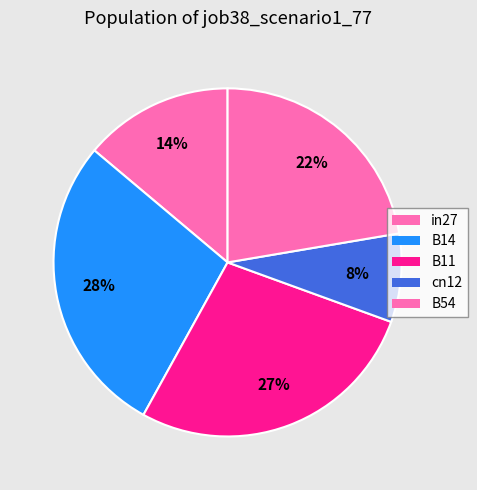

What is the change in value from B14 to B54?

-0.2